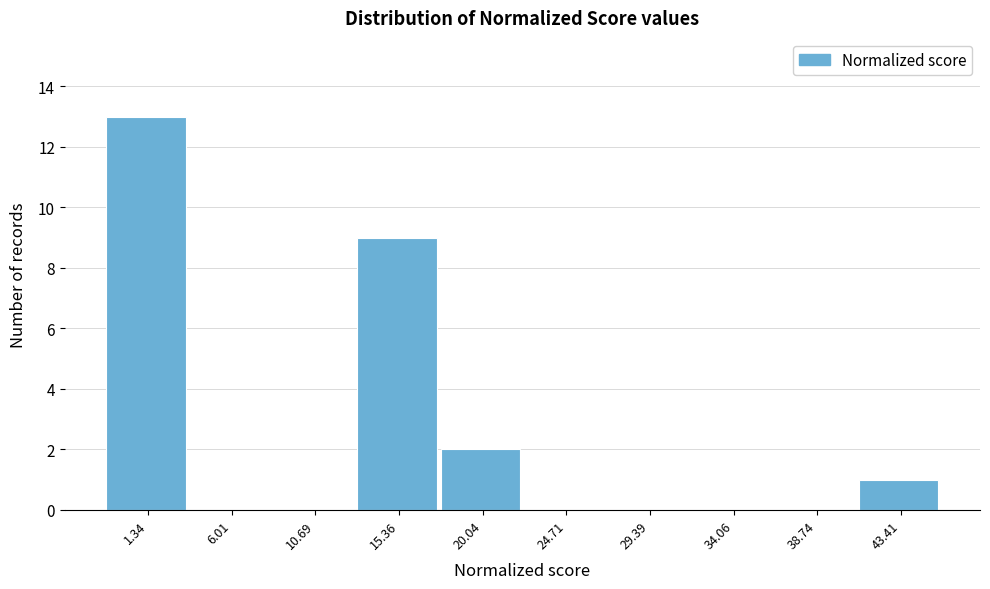

What is the height of the bar covering 13.0 to 17.5 on the x-axis? Neither the bar edges nor the heights are printed on the chart, so give them approximately, as read against the axes.

9